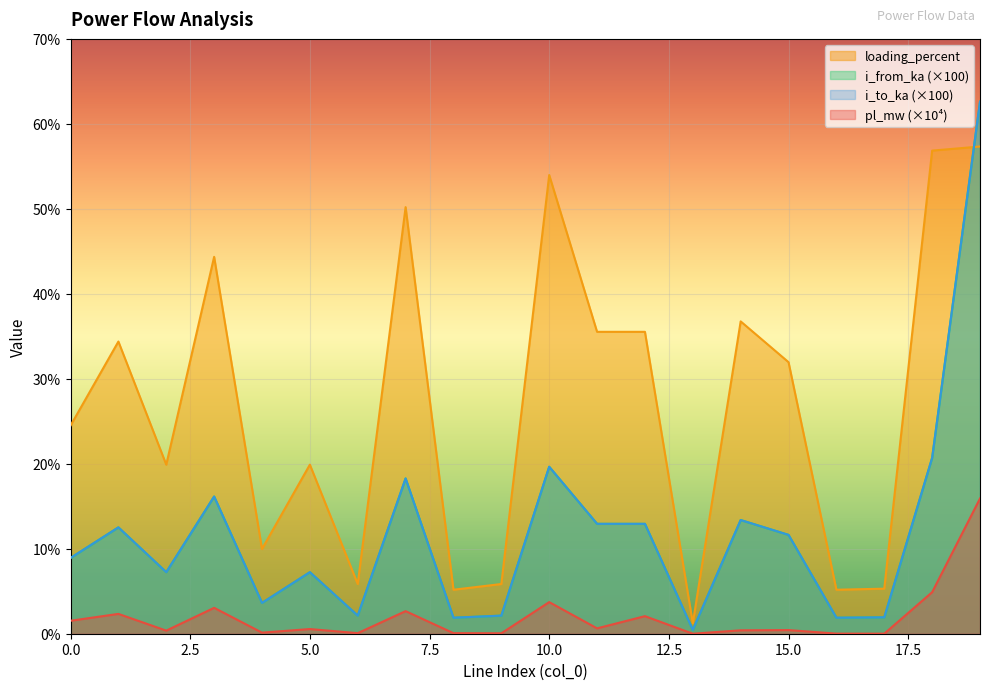

How many lines are shown in the chart?

4